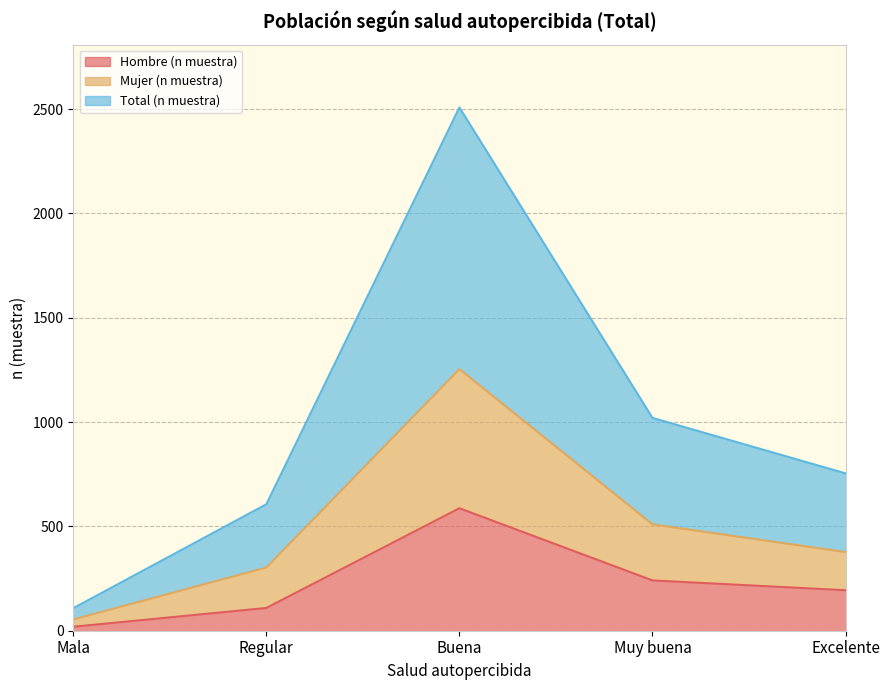

The Total (n muestra) series shows 754 at Excelente. True or false?

True